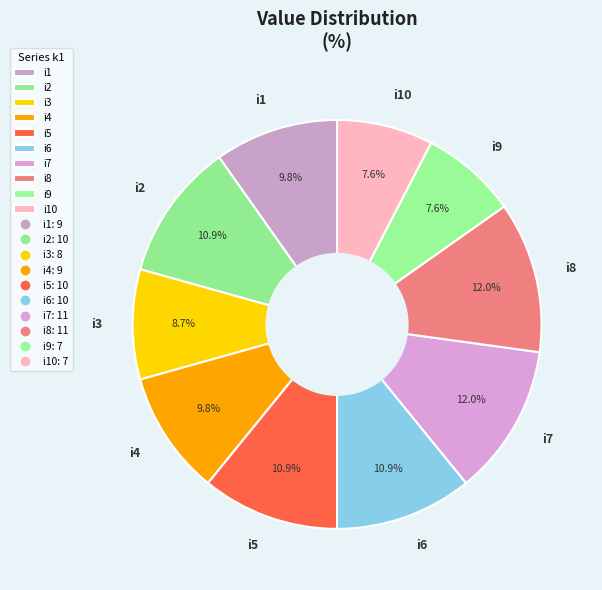

Does i4 account for over 50% of the chart?

No